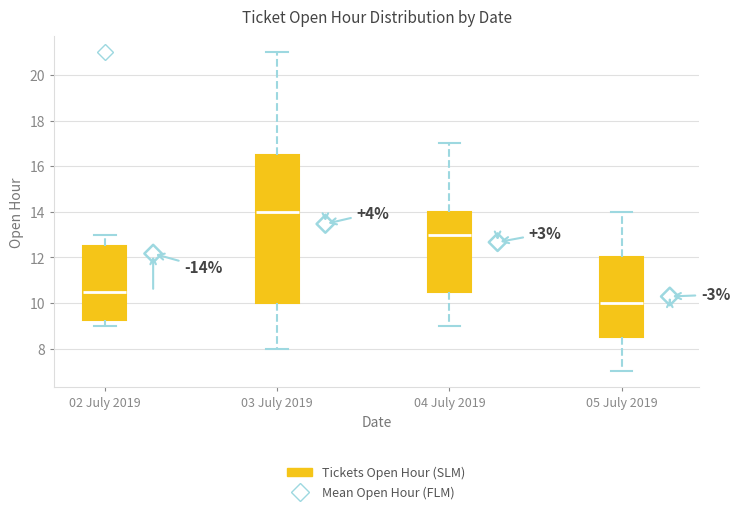

Reading left to right, read every box against the y-axis: the position of its median line, the range the box covers, and the ends of its whiskers. The values are not printed on the chart, so give them approximately, as read against the axis.

02 July 2019: median 10.6, box 9.2 to 12.6, whiskers 9.0 to 13.0
03 July 2019: median 14.0, box 10.0 to 16.6, whiskers 8.0 to 21.0
04 July 2019: median 13.0, box 10.6 to 14.0, whiskers 9.0 to 17.0
05 July 2019: median 10.0, box 8.6 to 12.0, whiskers 7.0 to 14.0